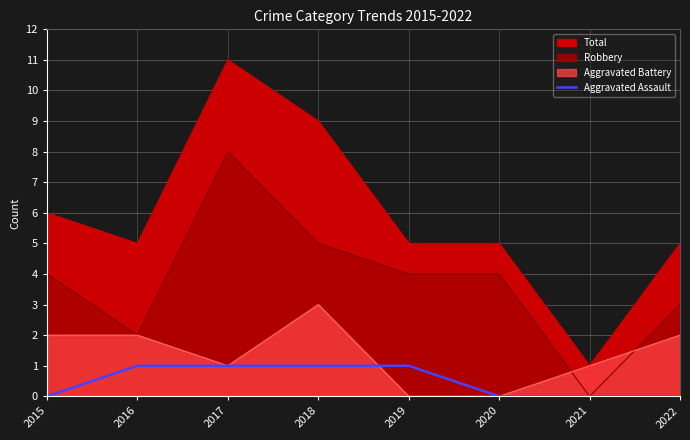

How many lines are shown in the chart?

1